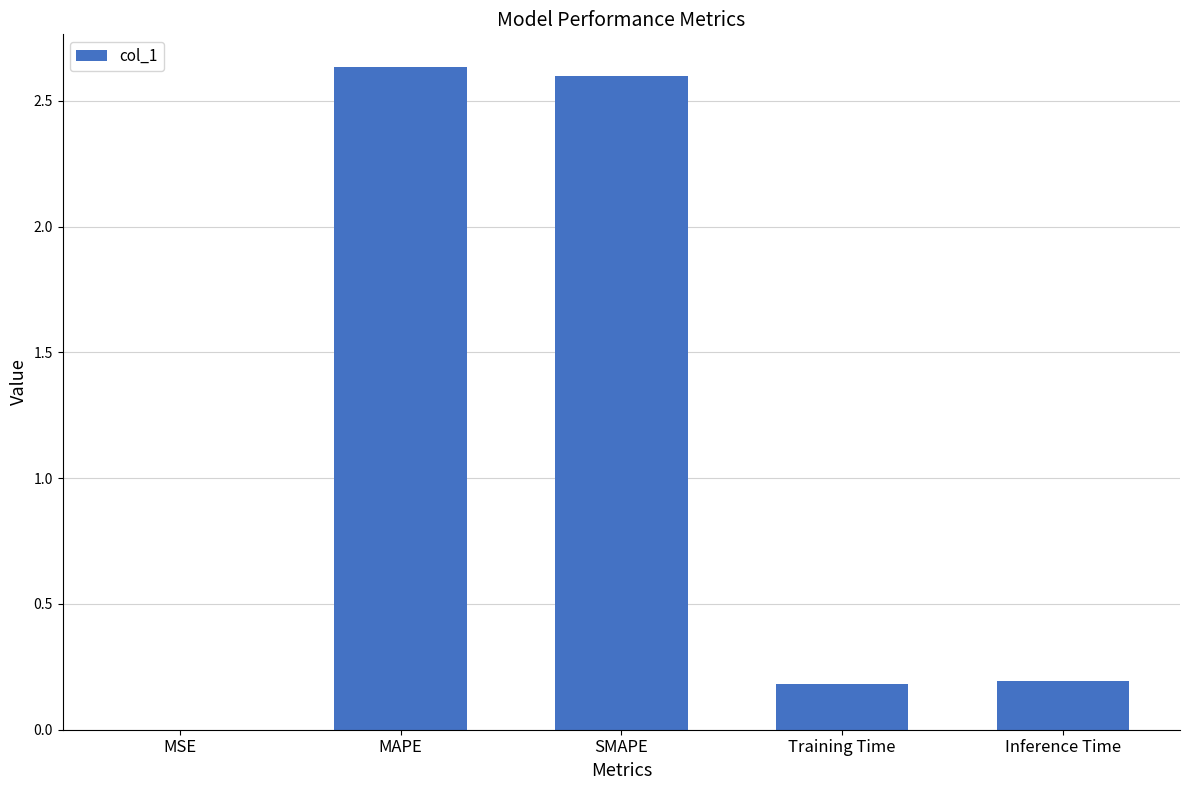

What is the sum of all values?

5.6